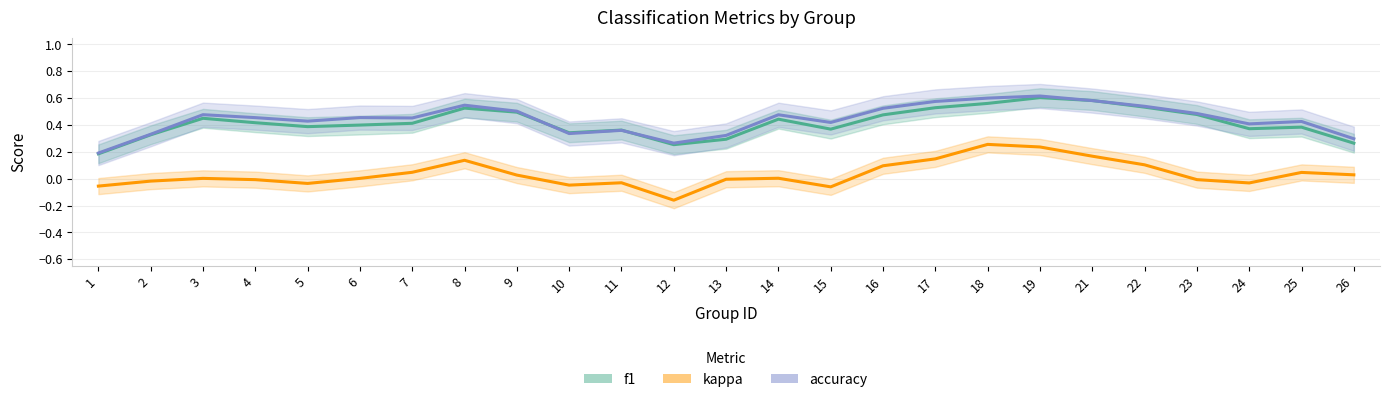

What are all the series names shown in the legend?

f1, accuracy, kappa